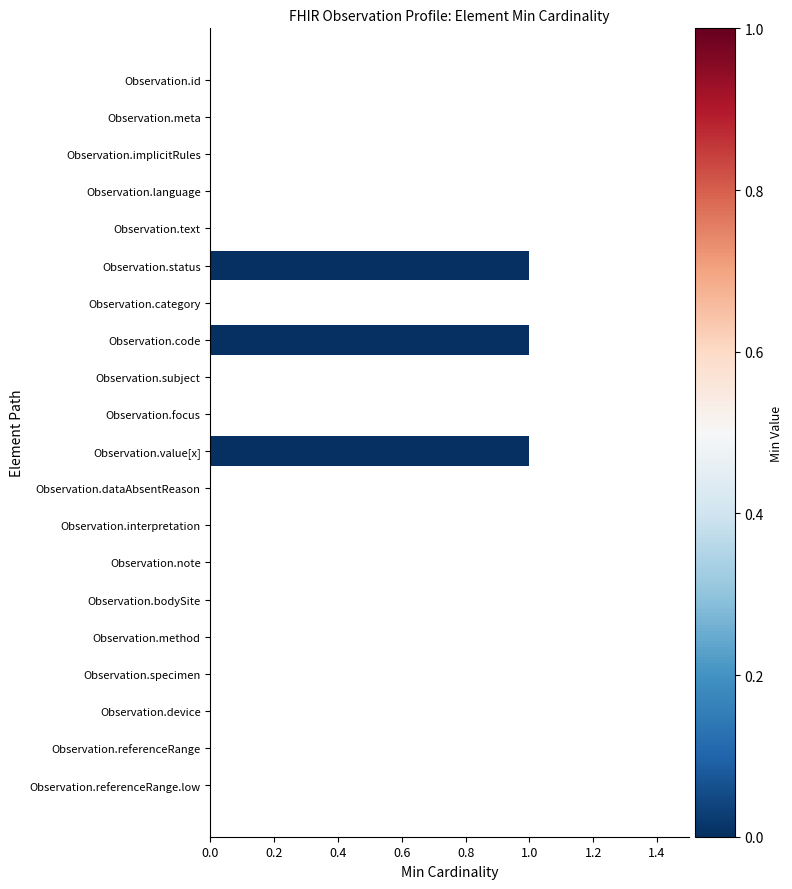

True or false: the data shows 0 at Observation.focus.

True